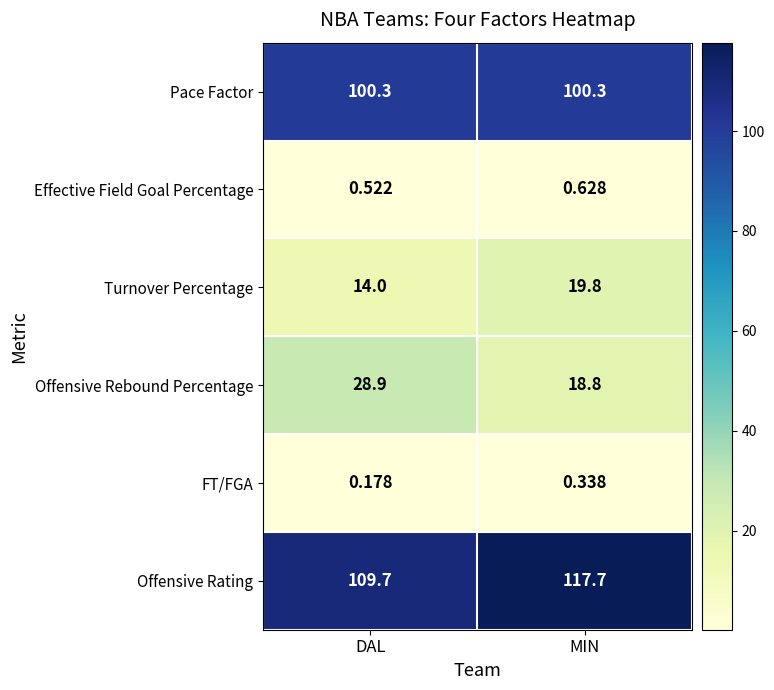

At which label is FT/FGA closest to 0?

DAL